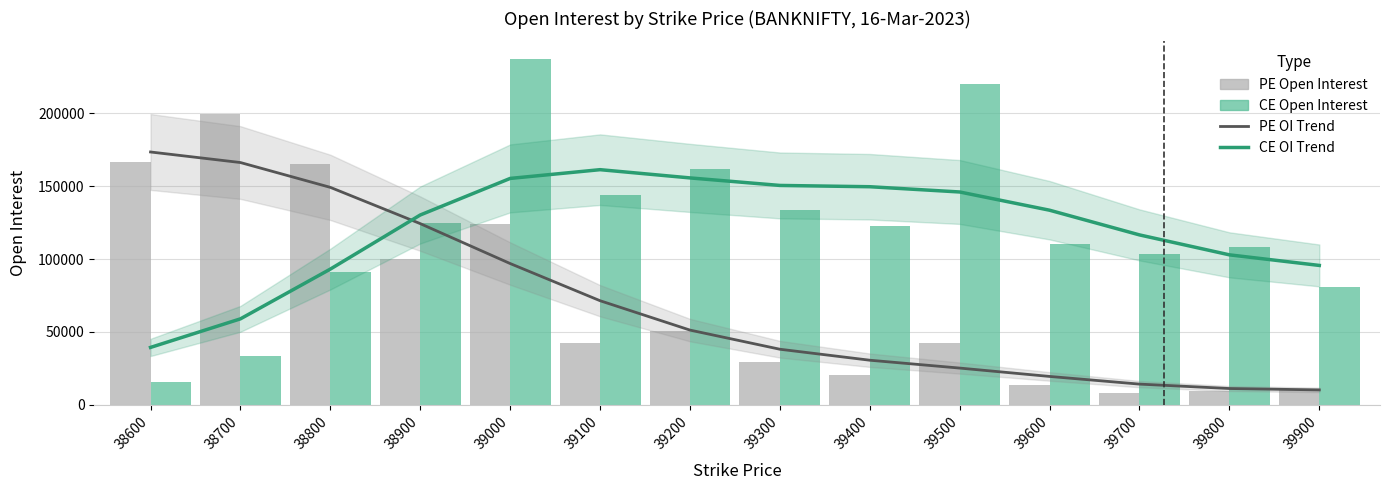

Reading left to right, what are all the values shown in this chart?

PE OI Trend: 38600=173357.7	38700=166126.4	38800=149112.5	38900=124263.1	39000=96912.1	39100=71435.0	39200=51306.2	39300=38182.6	39400=30658.2	39500=25272.9	39600=19542.1	39700=14282.9	39800=11263.6	39900=10310.8
CE OI Trend: 38600=39431.6	38700=59008.9	38800=93105.4	38900=130178.4	39000=155233.3	39100=161234.9	39200=155592.0	39300=150433.4	39400=149547.7	39500=145950.1	39600=133451.3	39700=116534.0	39800=102872.0	39900=95609.9
PE Open Interest: 38600=166264.0	38700=199188.0	38800=165428.0	38900=100105.0	39000=124036.0	39100=42794.0	39200=50534.0	39300=29313.0	39400=20443.0	39500=42217.0	39600=13657.0	39700=7932.0	39800=9326.0	39900=10789.0
CE Open Interest: 38600=16068.0	38700=33641.0	38800=91145.0	38900=124442.0	39000=237304.0	39100=143863.0	39200=161623.0	39300=133909.0	39400=122669.0	39500=220243.0	39600=110338.0	39700=103704.0	39800=108226.0	39900=81008.0